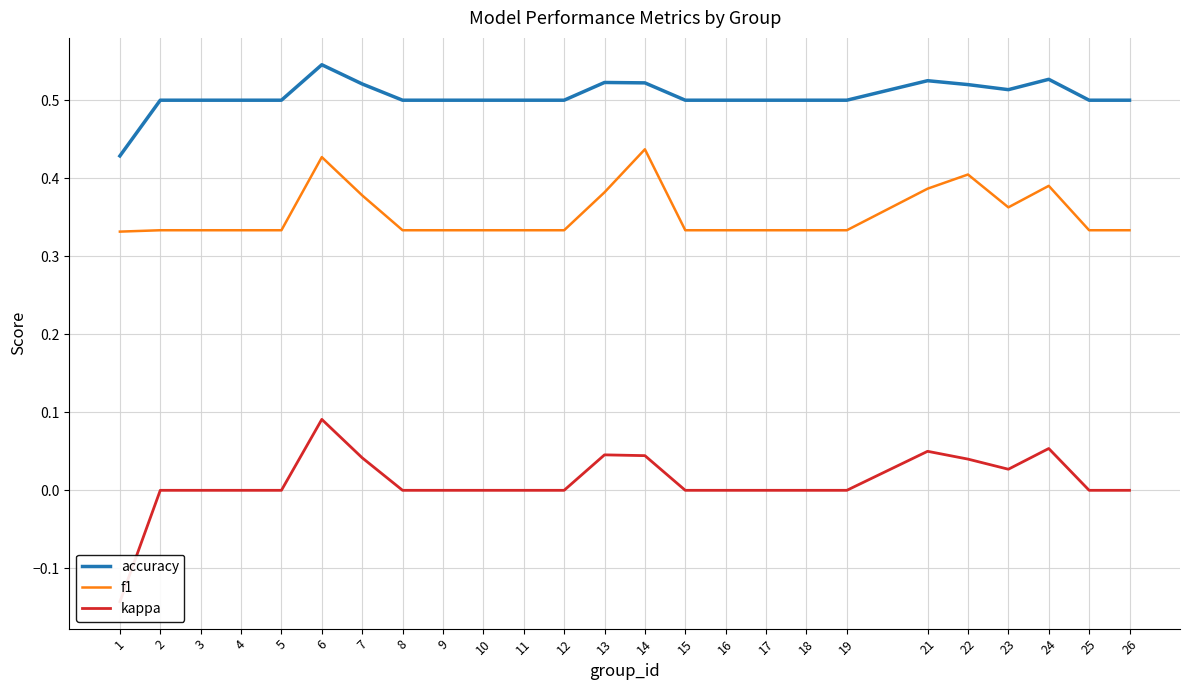

How many interior local peaks does the kappa series have?

4